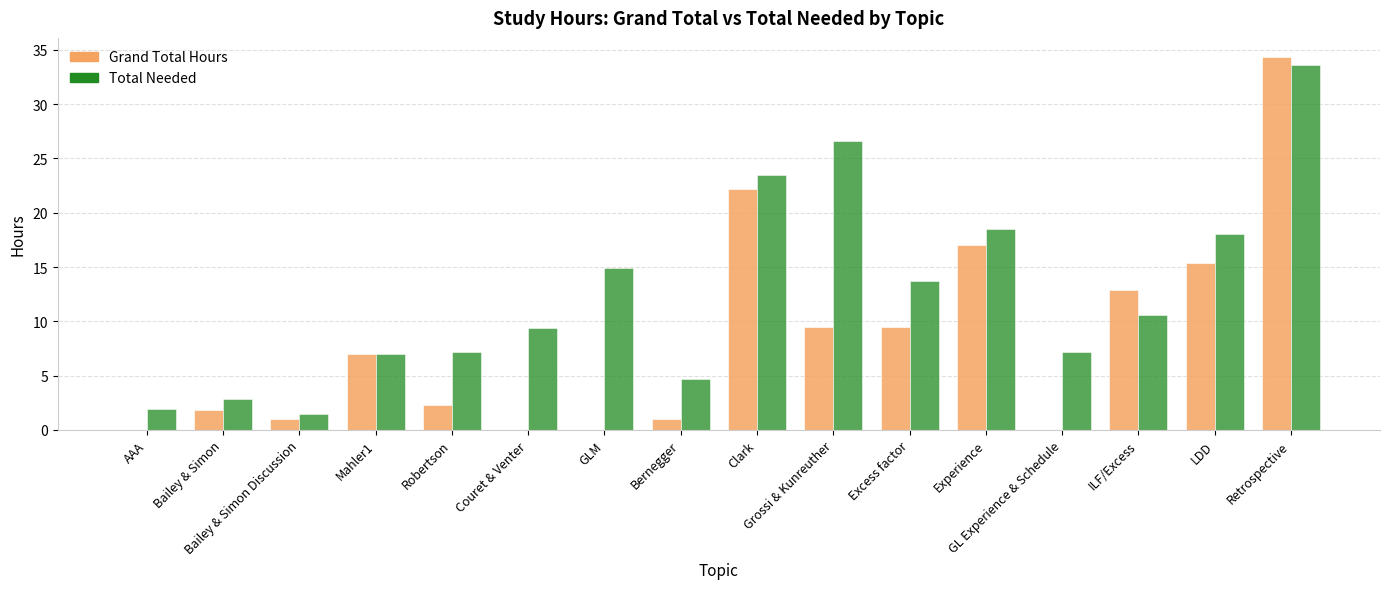

Are the bars grouped side by side (vs. stacked)?

Yes